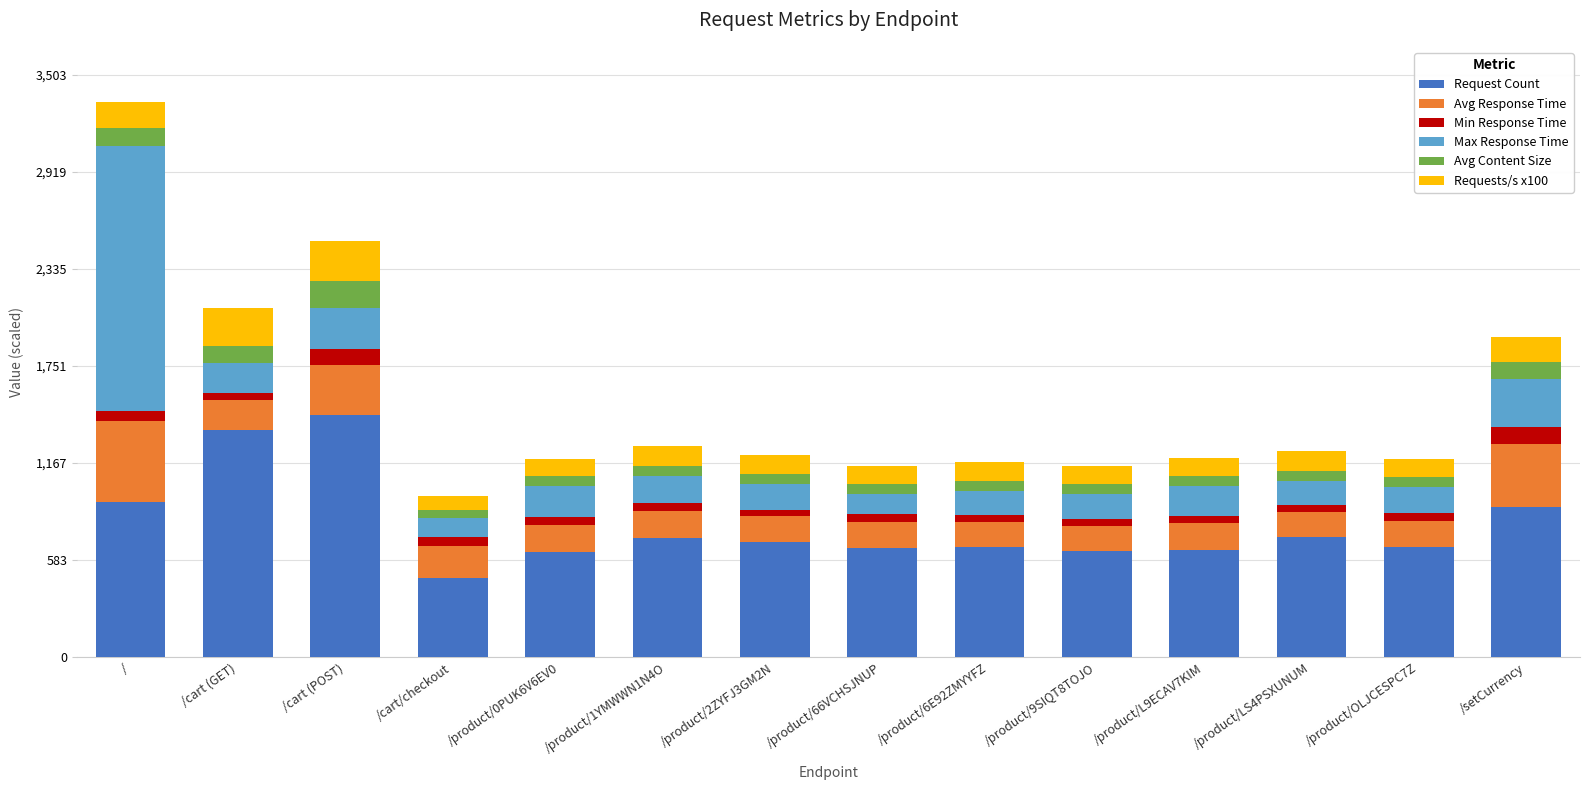

What is the average value of the Request Count series?

797.3